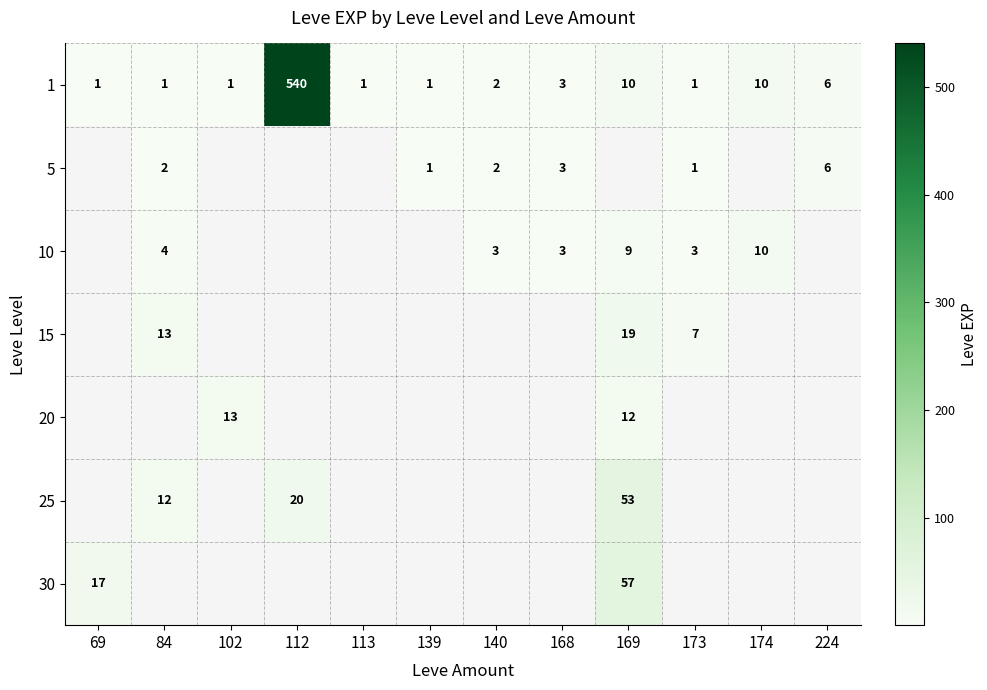

The 1 series shows 2 at 69. True or false?

False